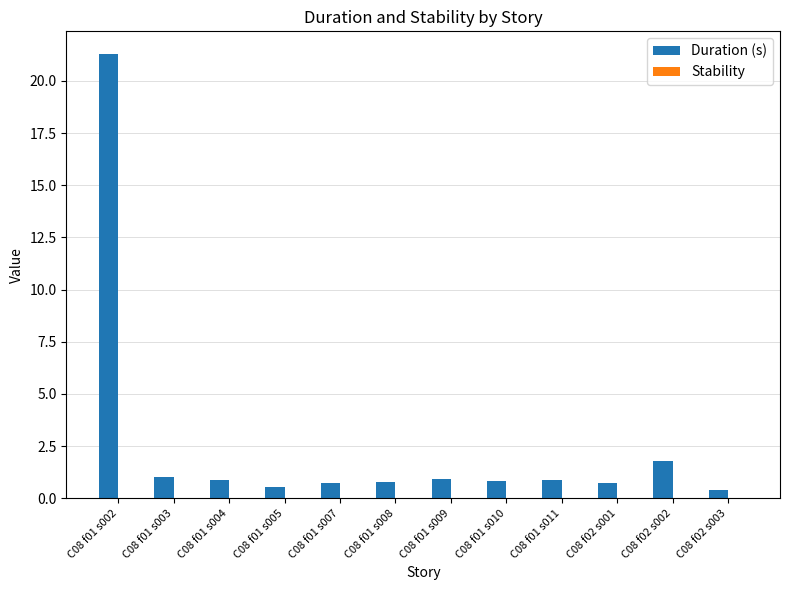

What is the label of the 8th bar from the left?

C08 f01 s010